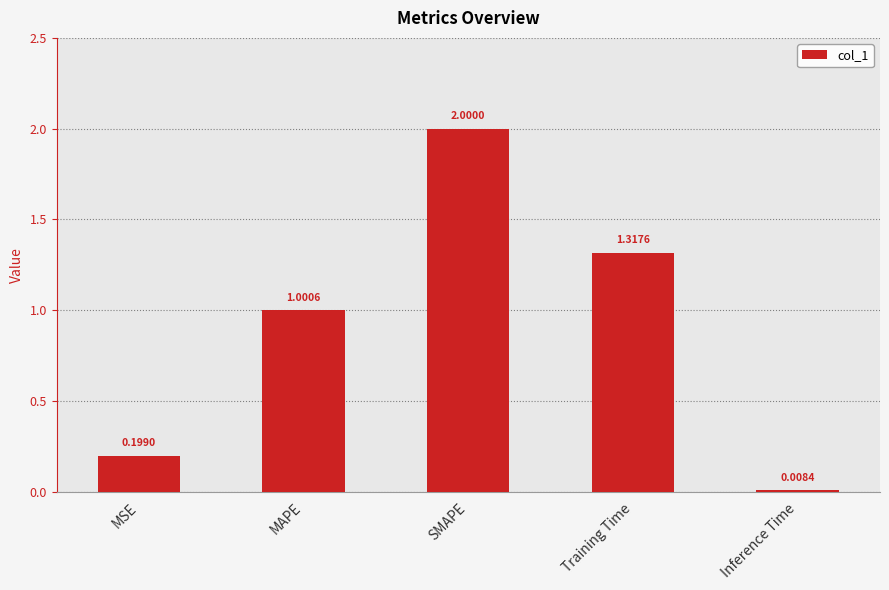

How many bars are there in total?

5